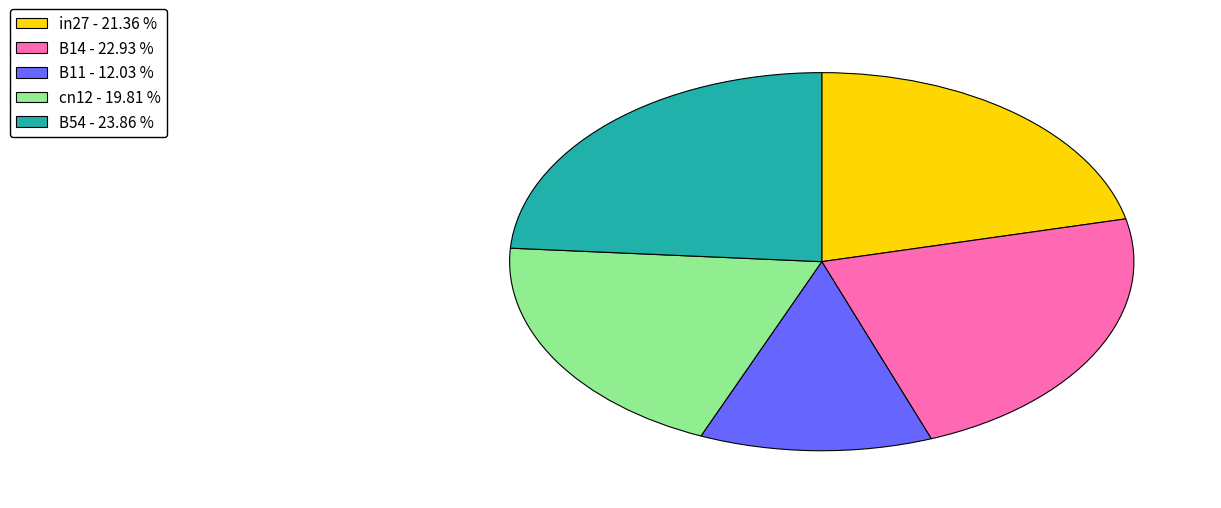

Does any single category account for the majority?

No